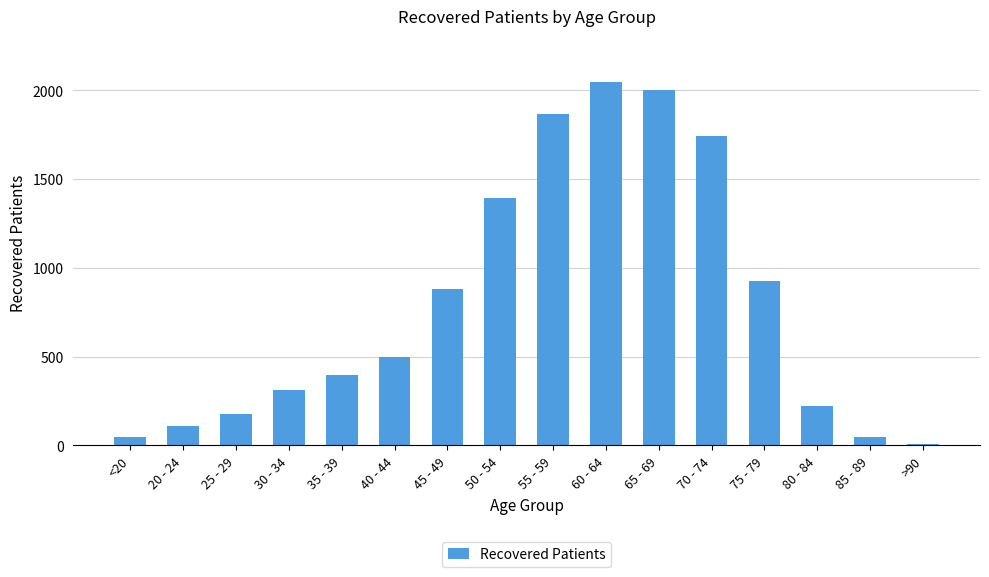

The chart shows a value of 882 at 45 - 49. True or false?

True